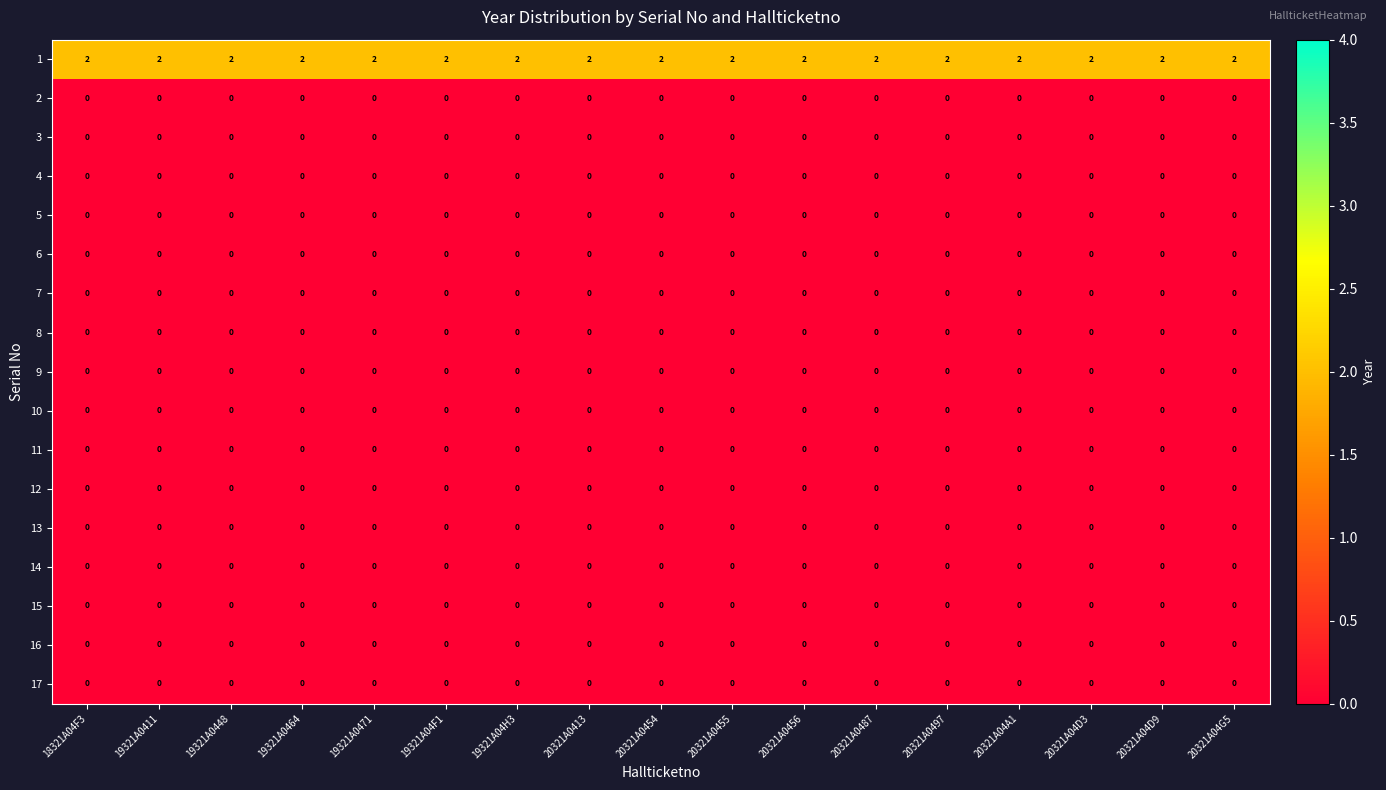

At how many categories does at least one series exceed 0?

17